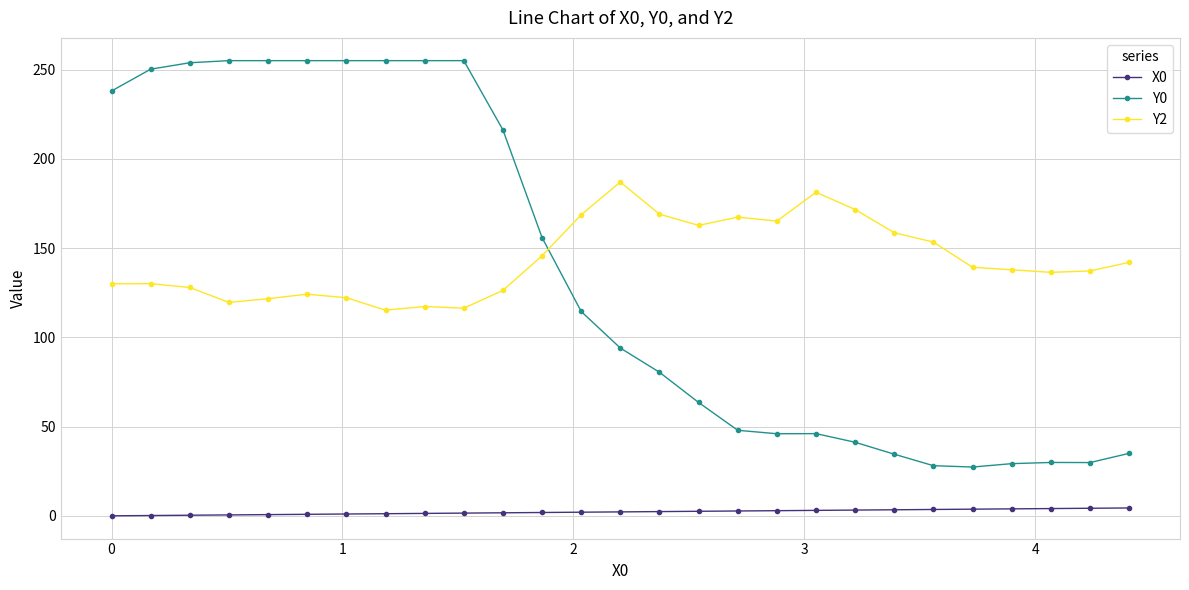

True or false: Y2 has more than 1 interior local peaks.

True